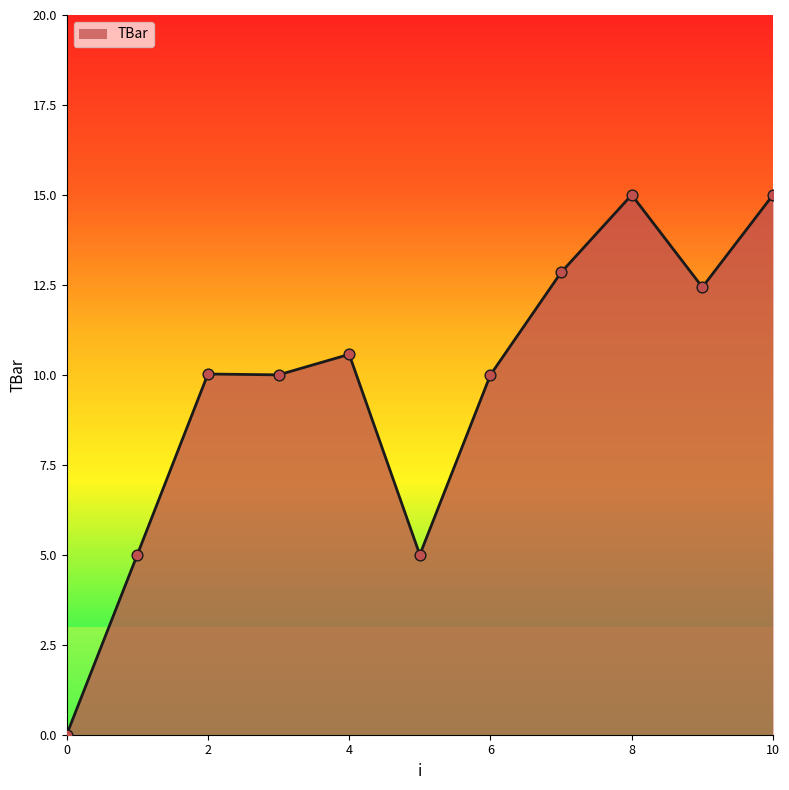

What is the difference between the maximum and minimum values?

15.0